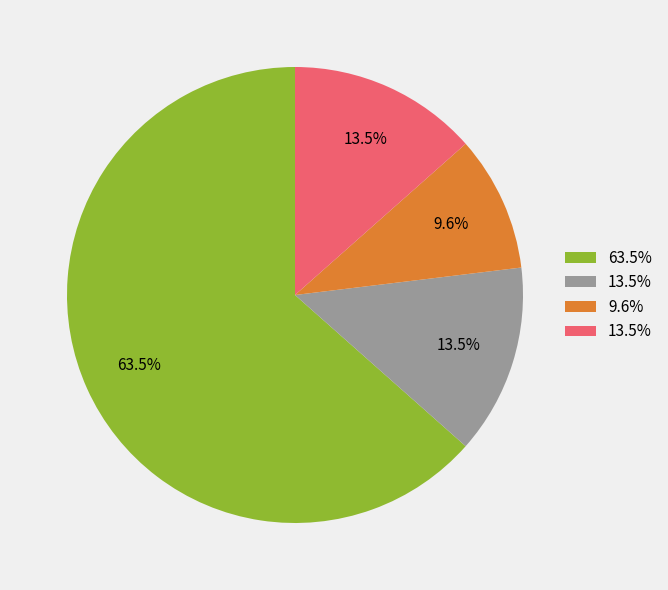

Is there a majority slice in this chart?

Yes